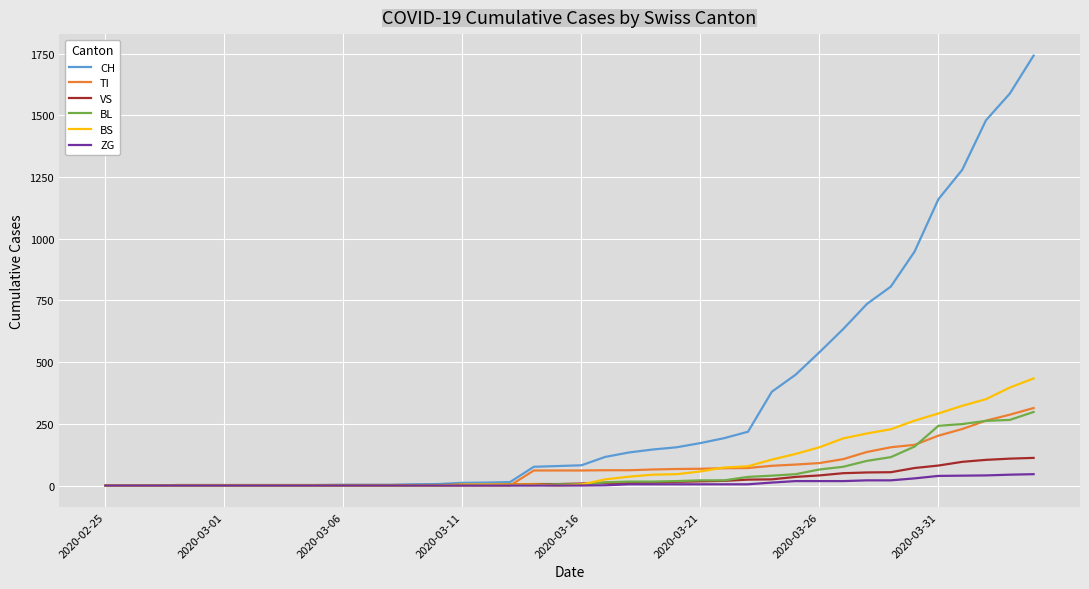

Which series has the largest total across all categories?

CH